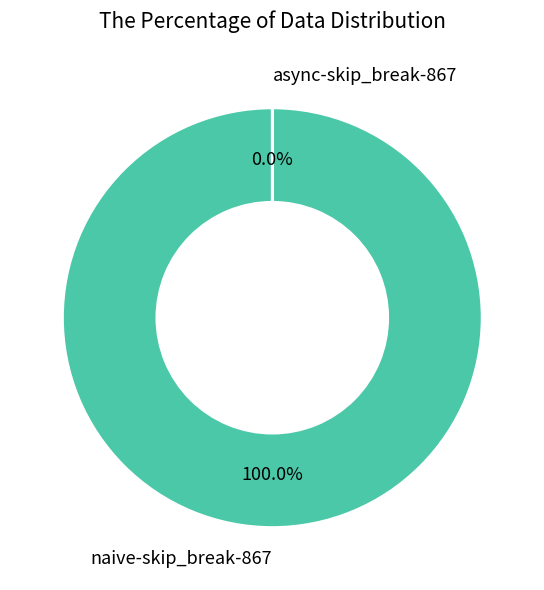

Which slice is the largest?

naive-skip_break-867